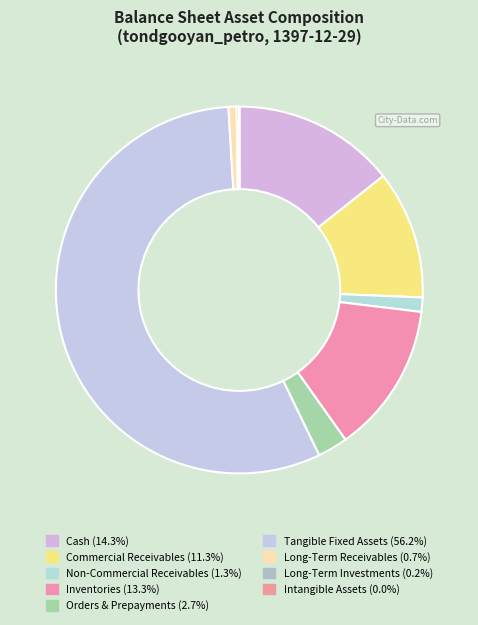

Does any single category account for the majority?

Yes